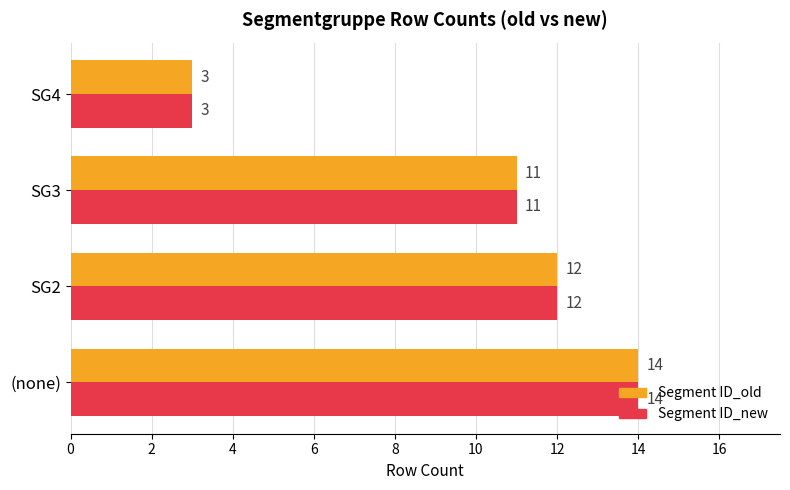

What are all the series names shown in the legend?

Segment ID_old, Segment ID_new